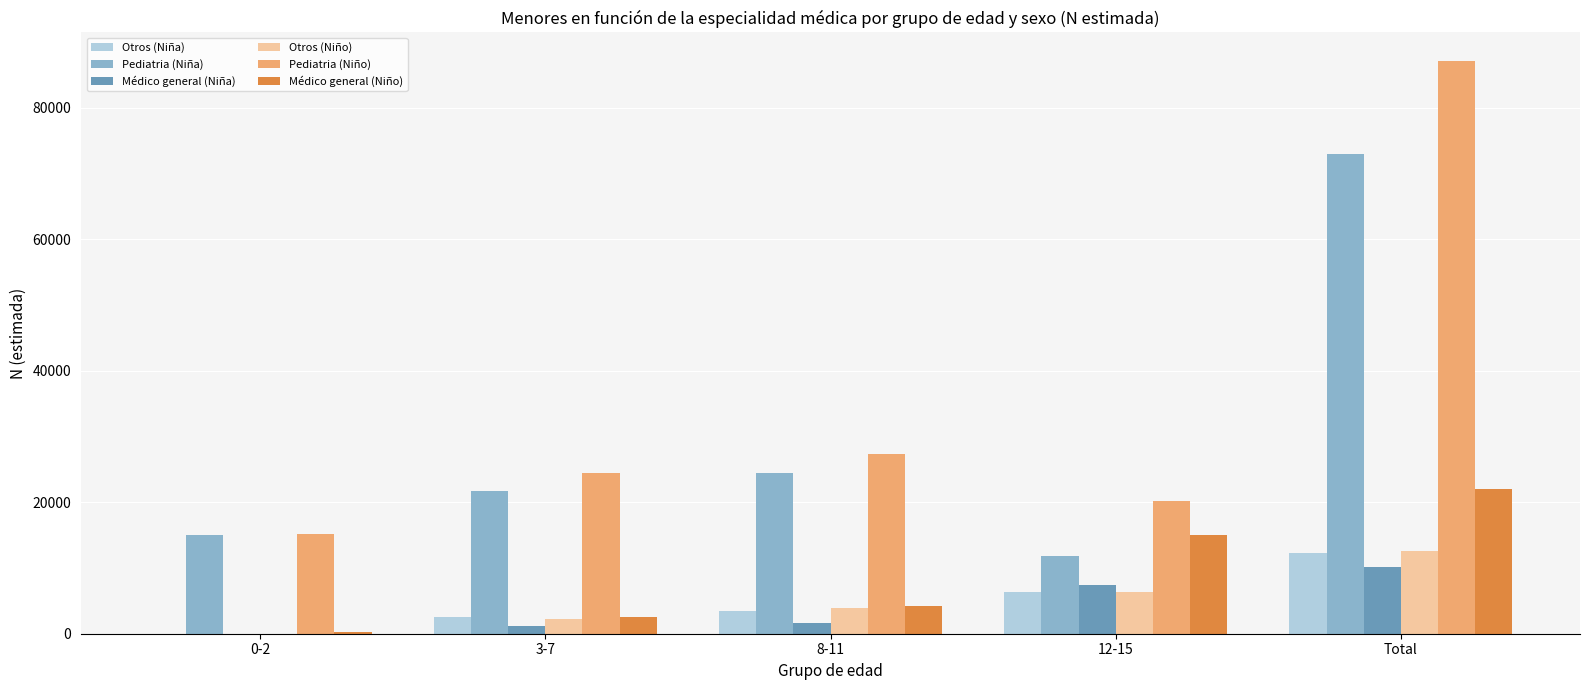

How many categories are shown in the chart?

5